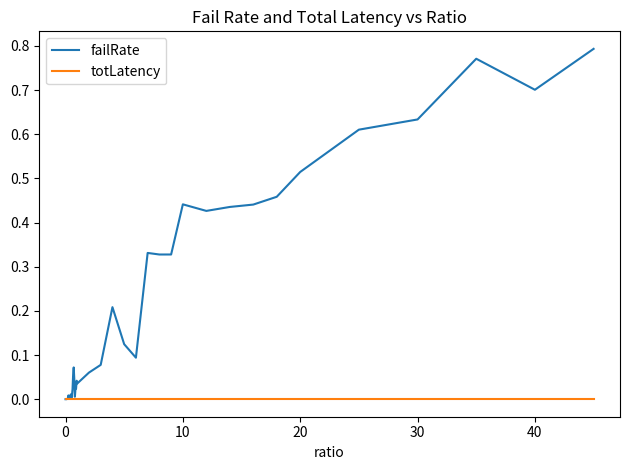

Which series has the largest total across all categories?

failRate